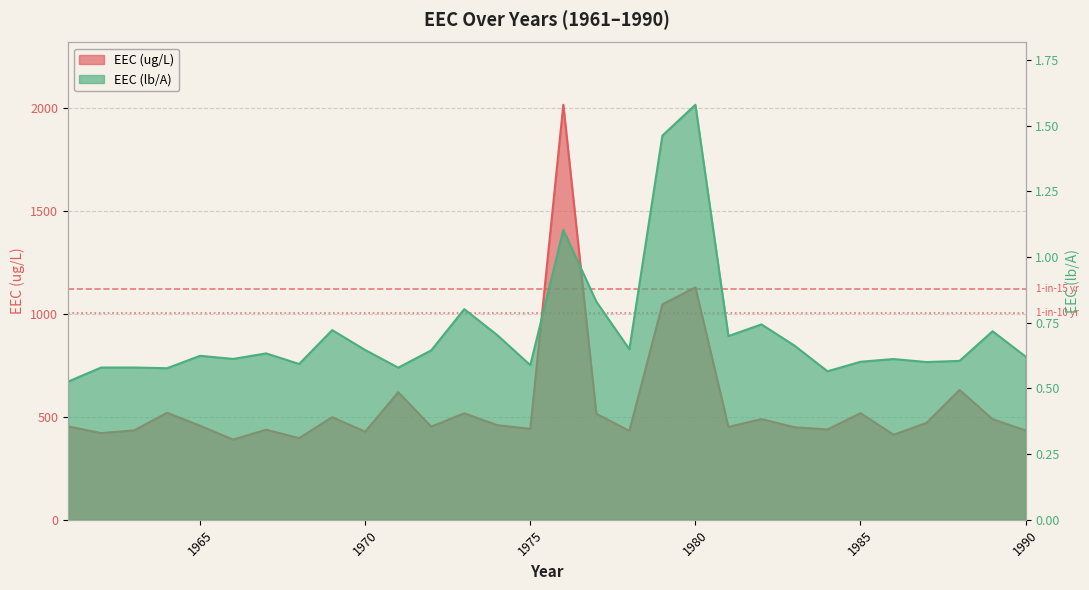

True or false: EEC (ug/L) has a value of 330.6 at 1985.

False